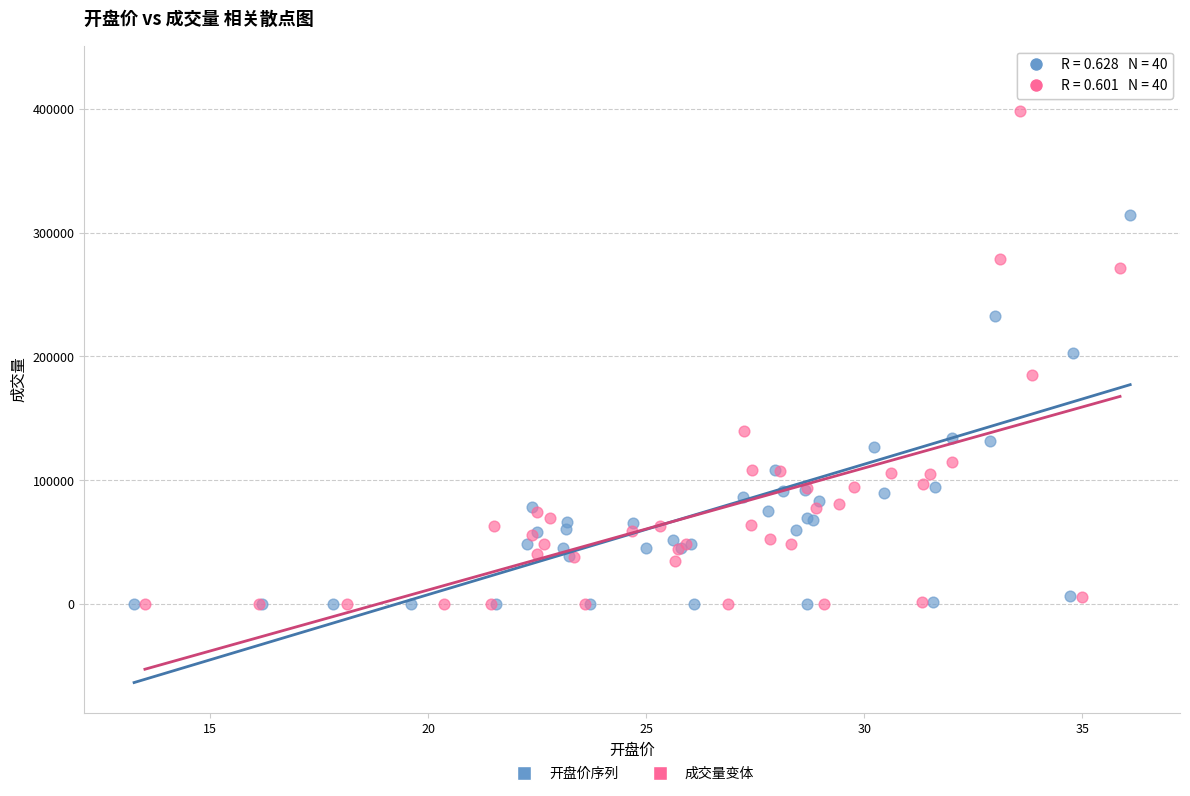

Which series has the largest Y range (max minus min)?

开盘价序列